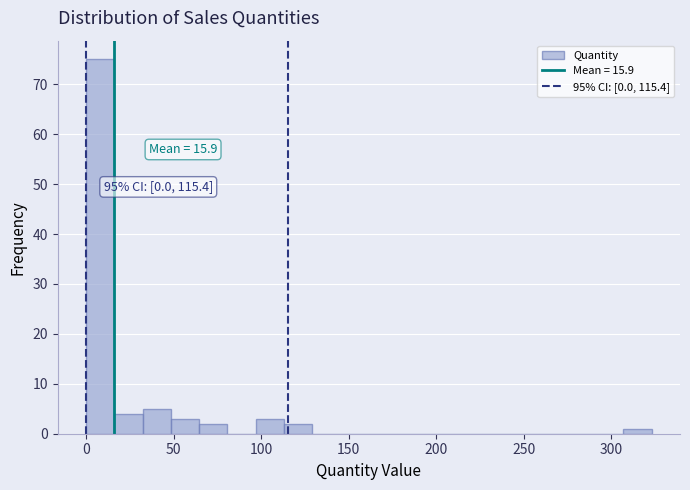

Around what value on the x-axis is the tallest bar? Give the approximate position of its centre, as read against the axis.

10